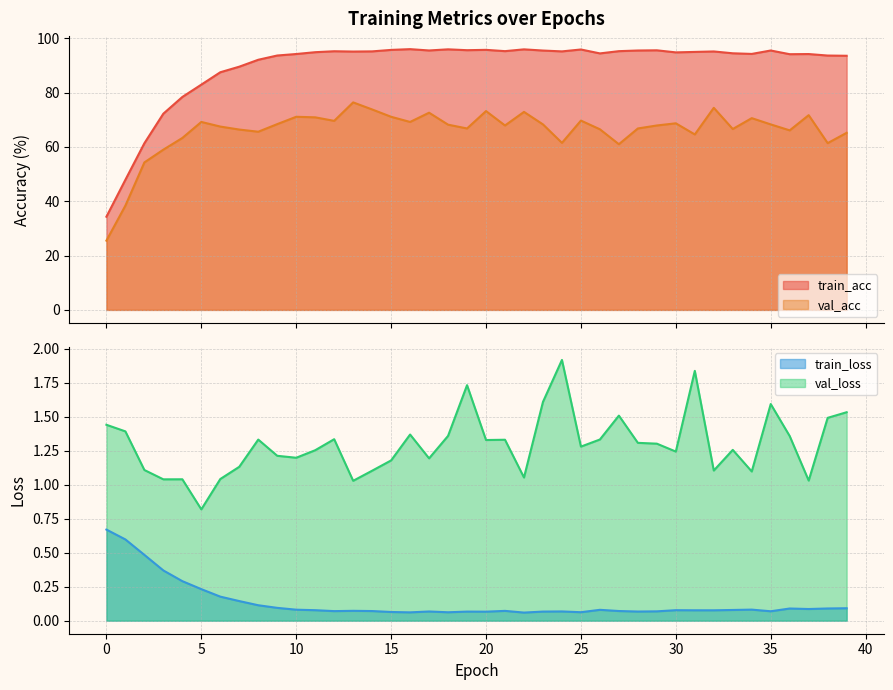

The value of train_loss at 38 is 0.1. True or false?

True